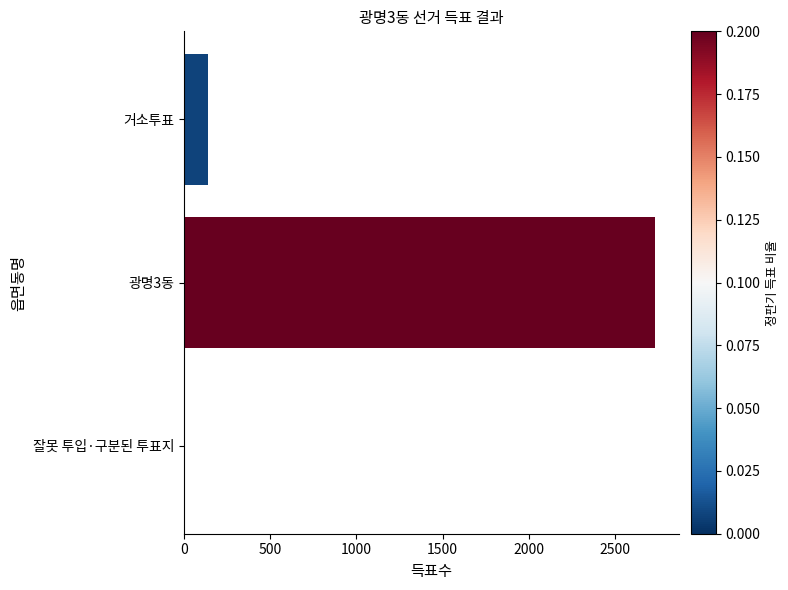

At which category does the chart reach its peak across all series?

광명3동